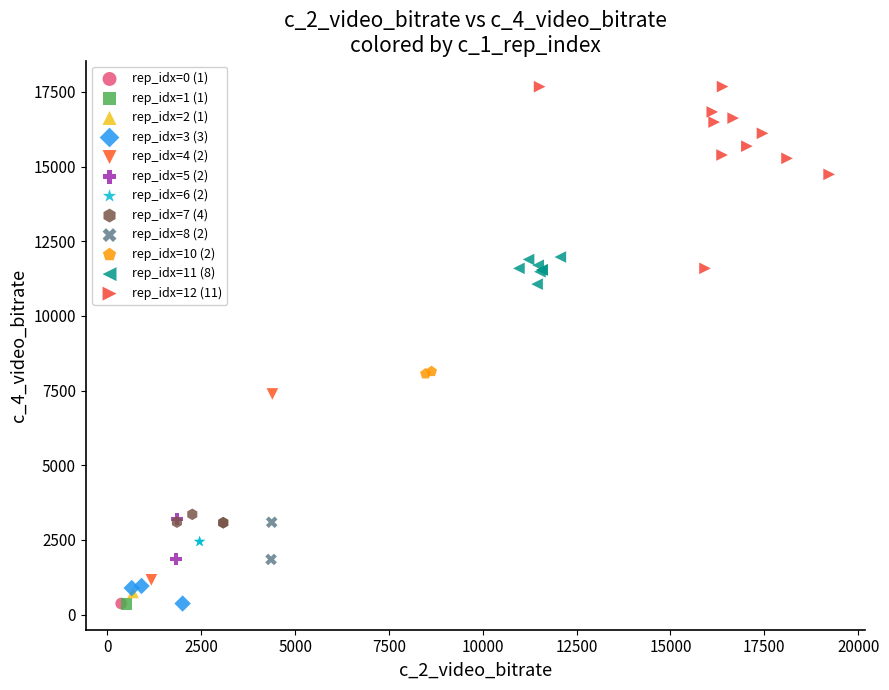

Which series contains the highest Y value?

rep_idx=12 (11)